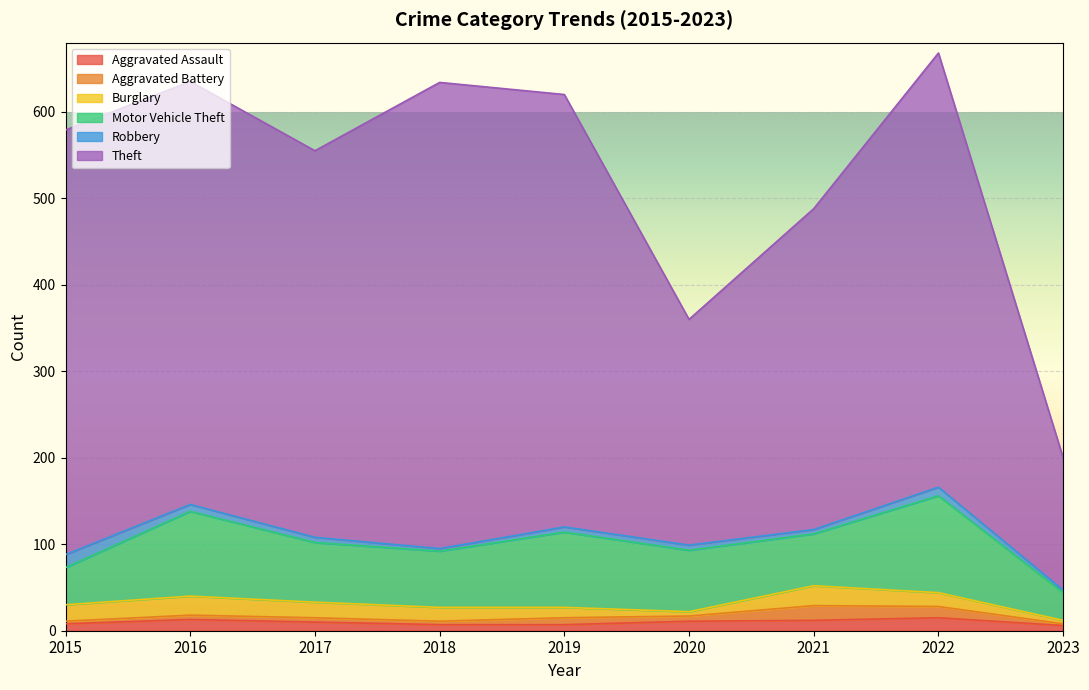

At which category is the sum across all series the highest?

2022